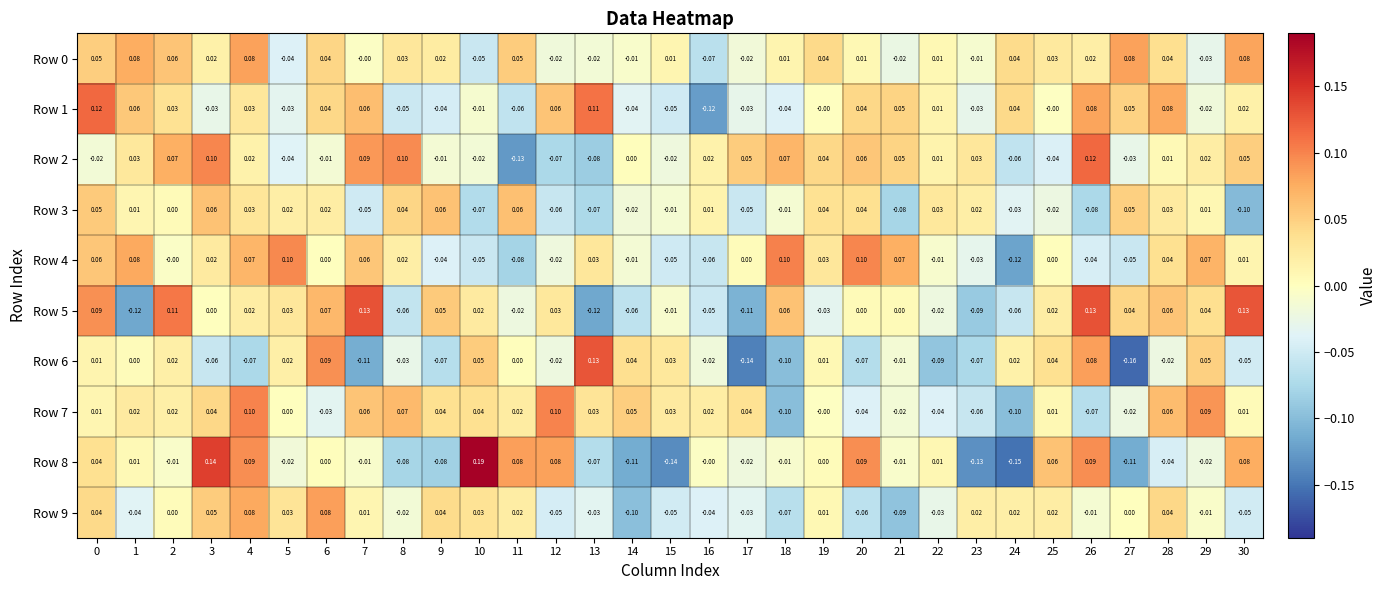

How many values in the Row 0 series are below 0?

10